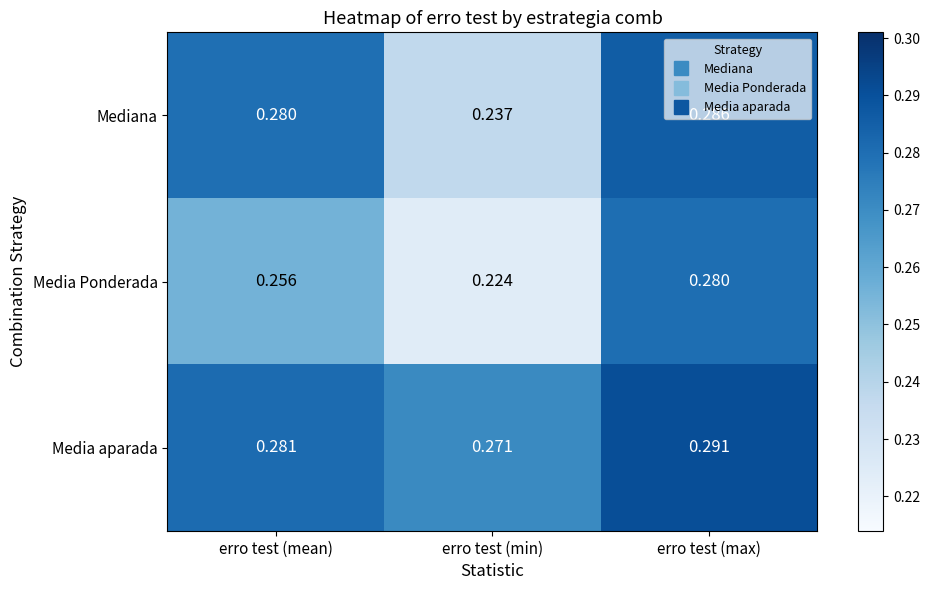

At which label is Media aparada closest to 0?

erro test (min)